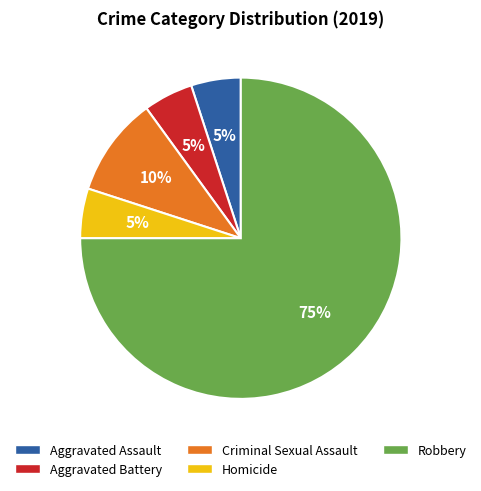

True or false: Robbery accounts for 83% of the total.

False